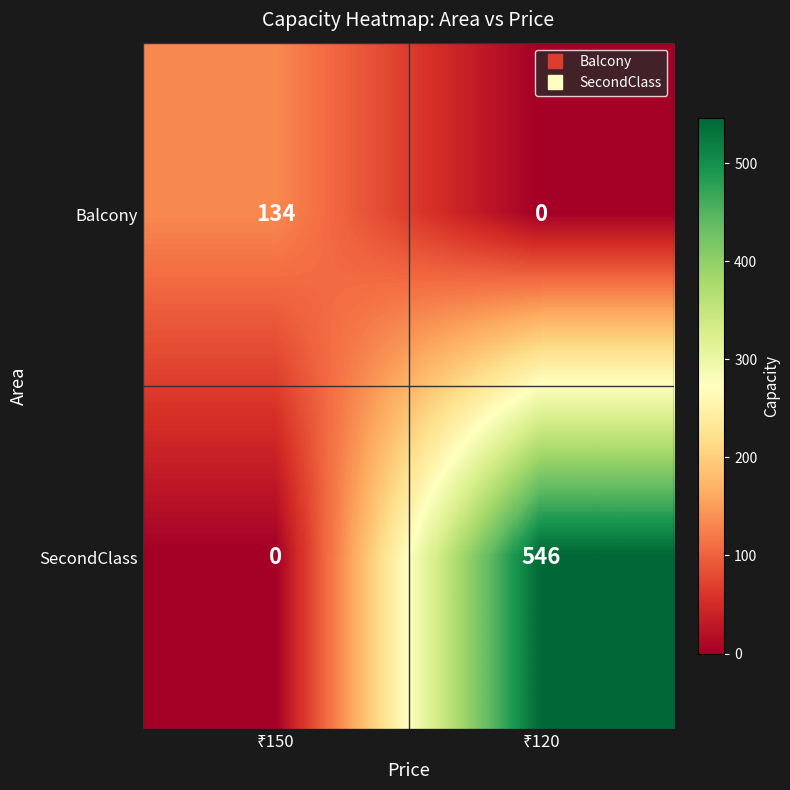

Which series has the largest range (max minus min)?

SecondClass